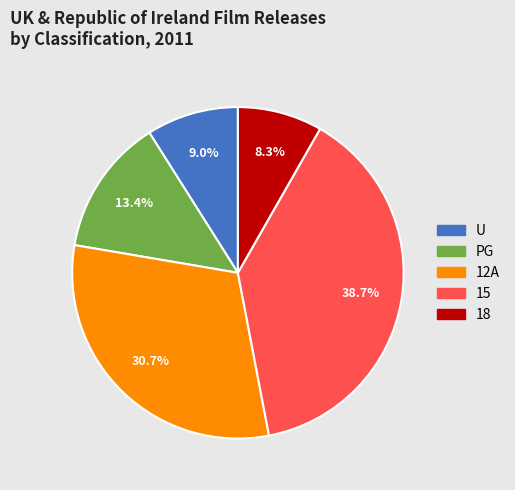

Does any single category account for the majority?

No